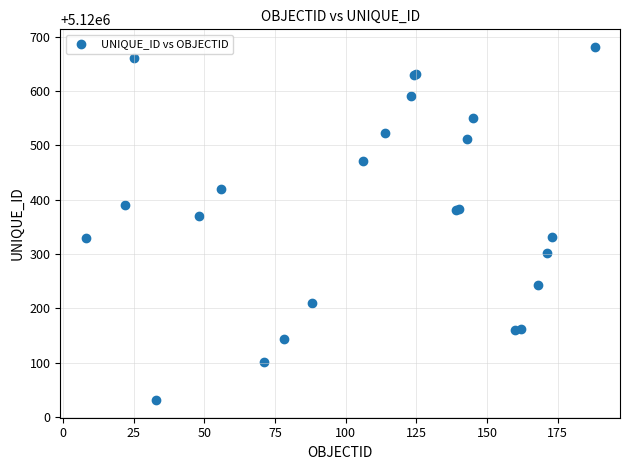

What Y value in the scatter plot is closest to 5120356?

5120370